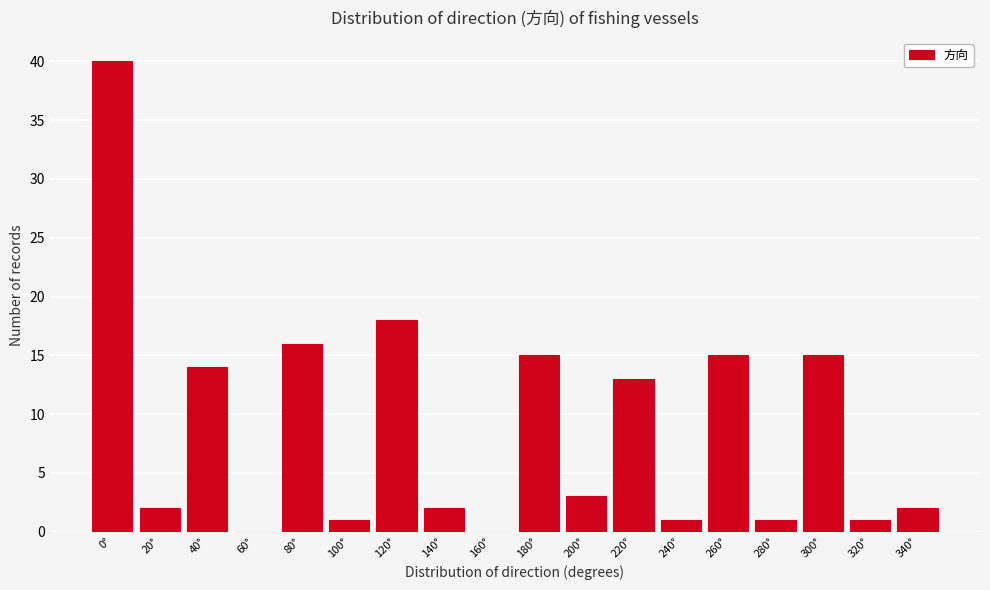

Reading left to right, list all the values displayed in this chart.

0°=40	20°=2	40°=14	60°=0	80°=16	100°=1	120°=18	140°=2	160°=0	180°=15	200°=3	220°=13	240°=1	260°=15	280°=1	300°=15	320°=1	340°=2